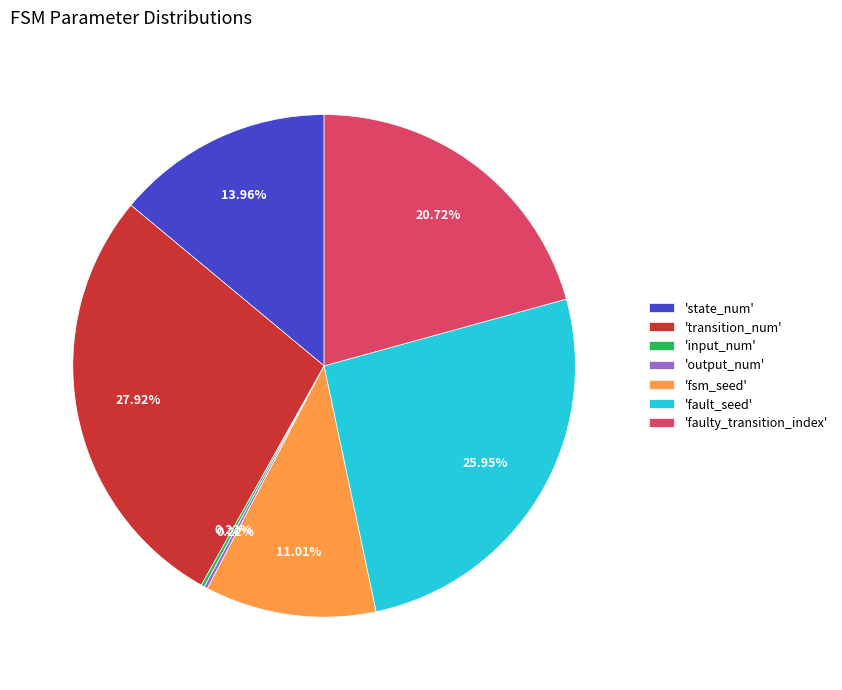

To the nearest percent, what is the average slice percentage?

14%